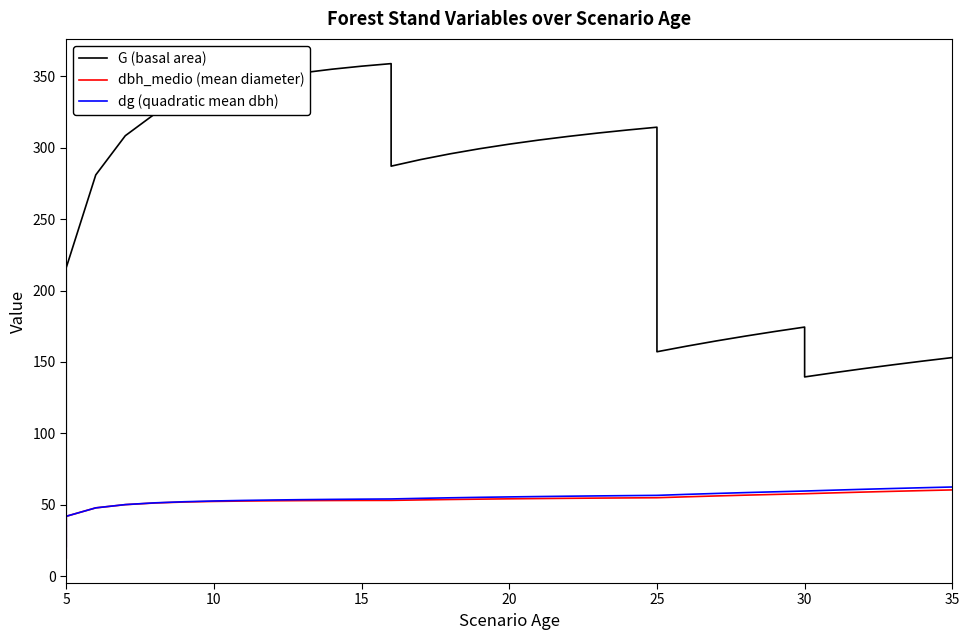

True or false: dg (quadratic mean dbh) and dbh_medio (mean diameter) cross at least once.

False